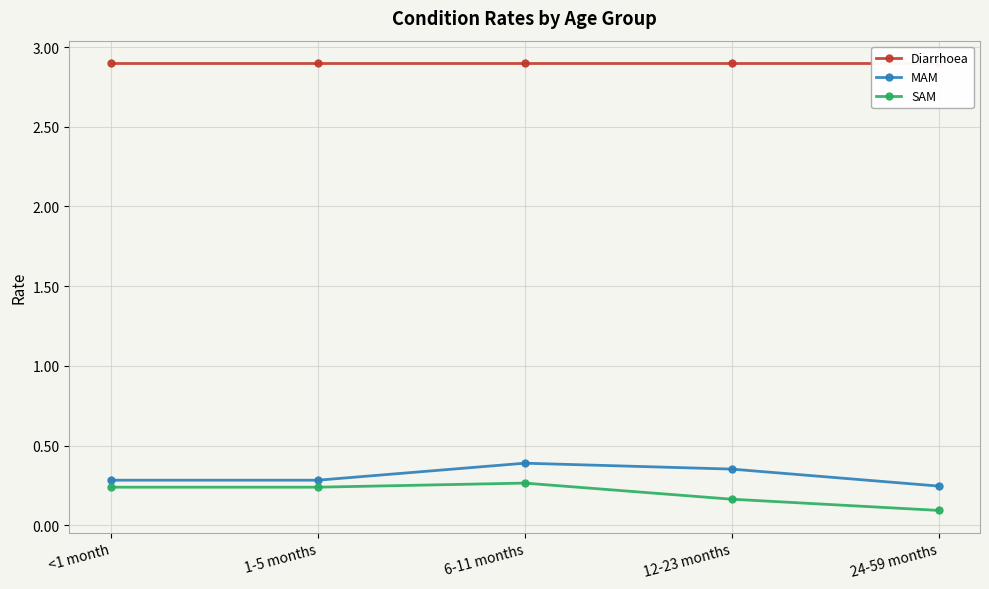

Is the value of MAM at 12-23 months greater than the value of Diarrhoea at <1 month?

No